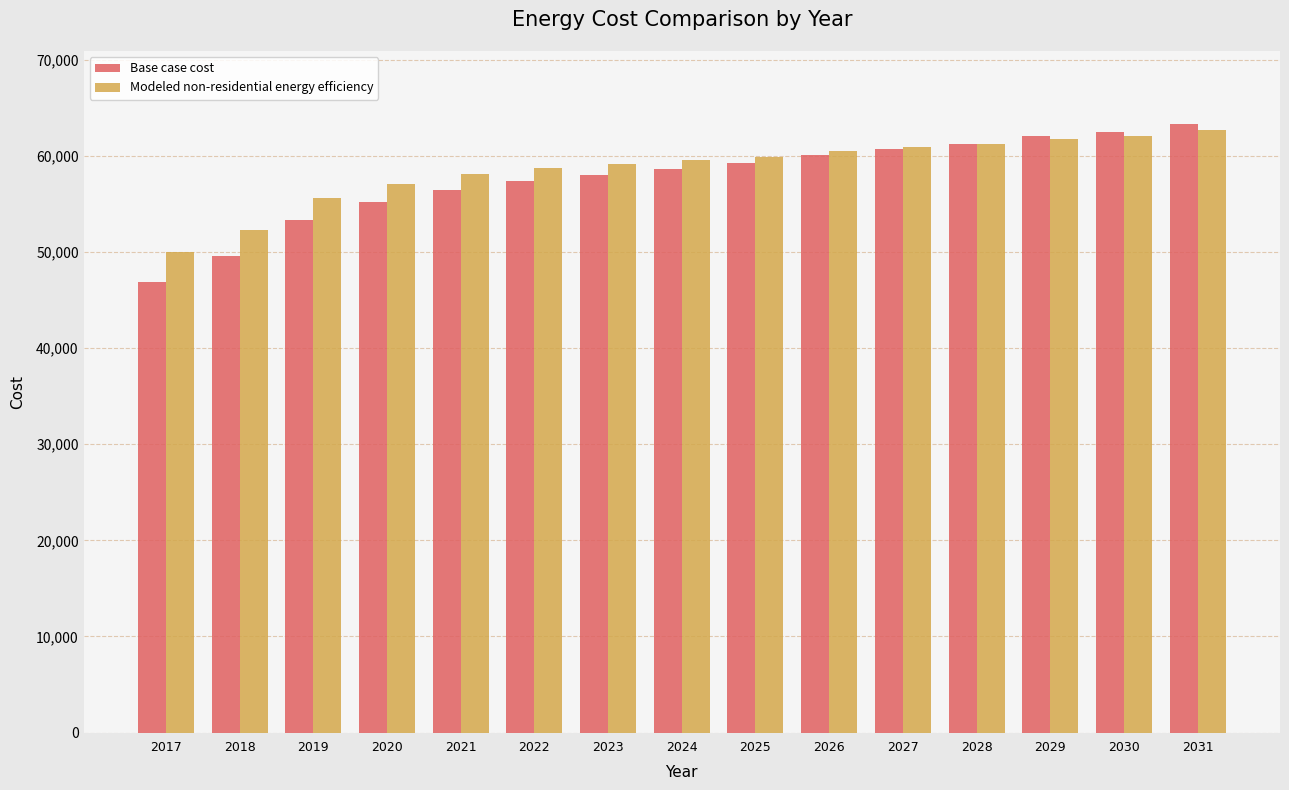

Where does the Base case cost series first go above 58626?

2024